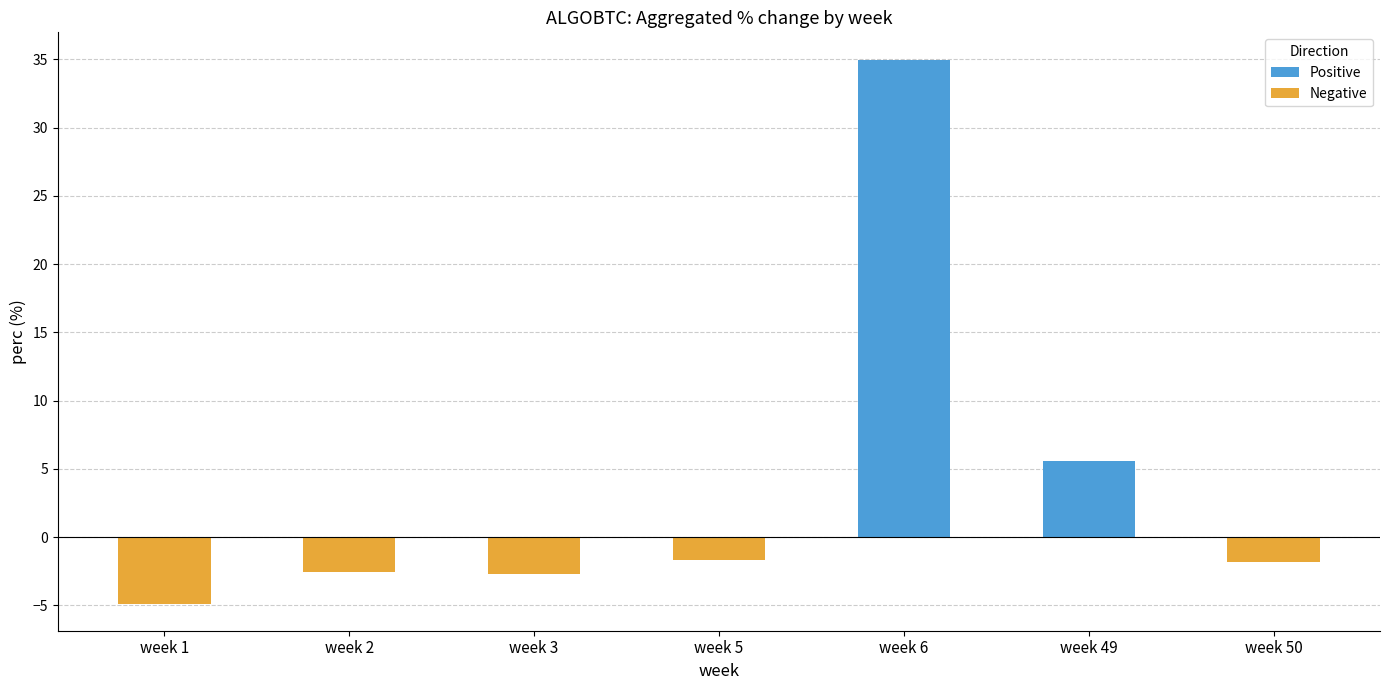

Count the number of values greater than -1.

2